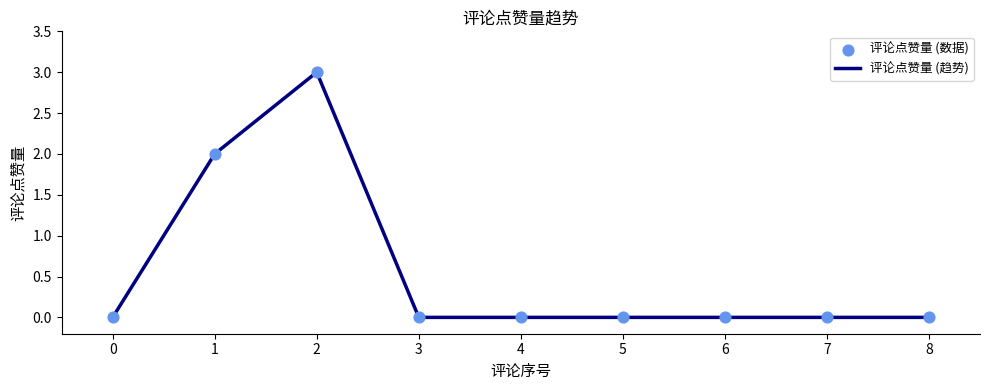

What is the maximum value shown in the chart?

3